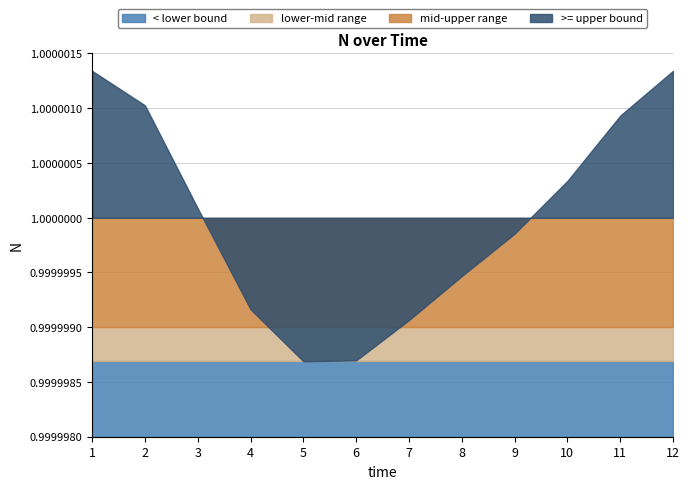

List the labels in order of value, largest first.

1, 12, 2, 11, 10, 3, 9, 8, 4, 7, 6, 5